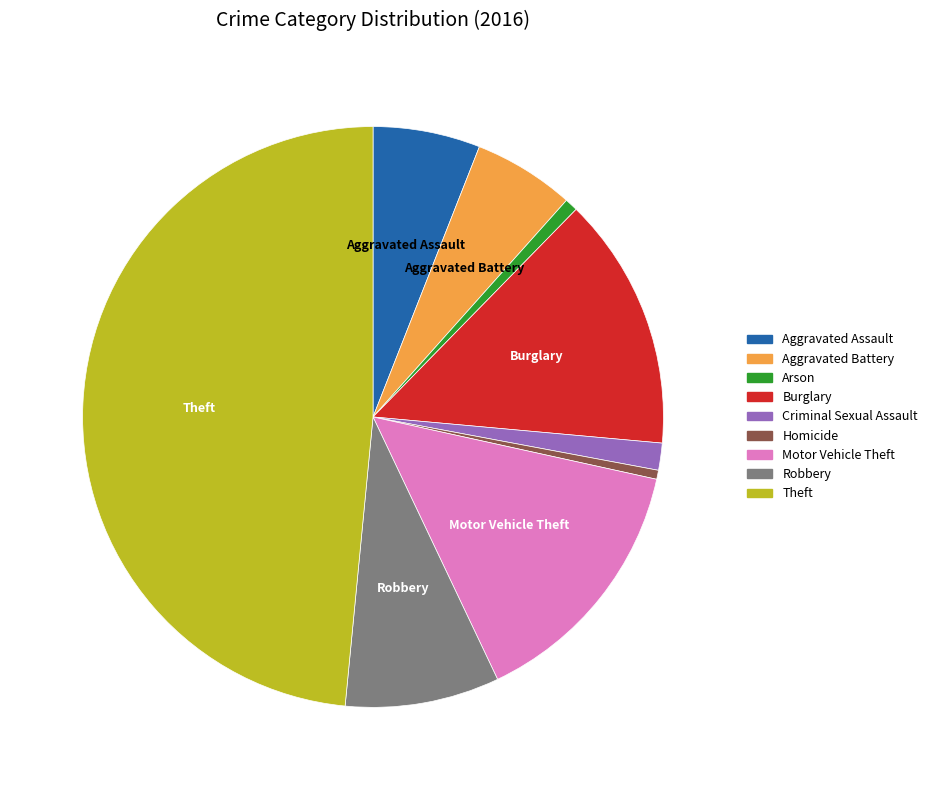

Is Motor Vehicle Theft the majority of the pie?

No